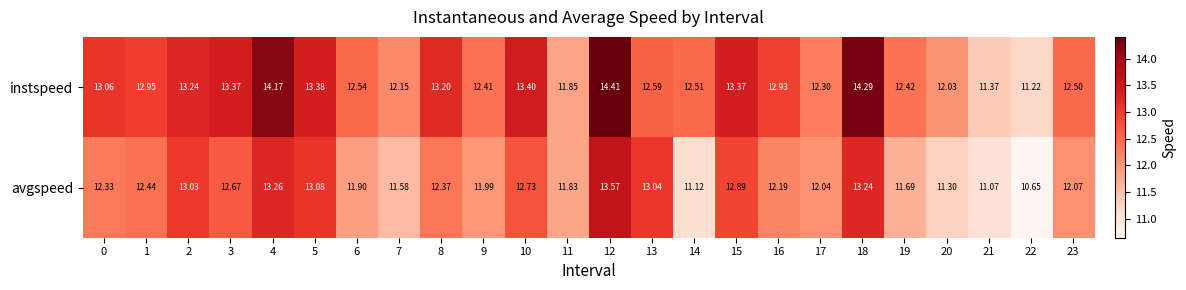

How many data points in instspeed are above 12?

21